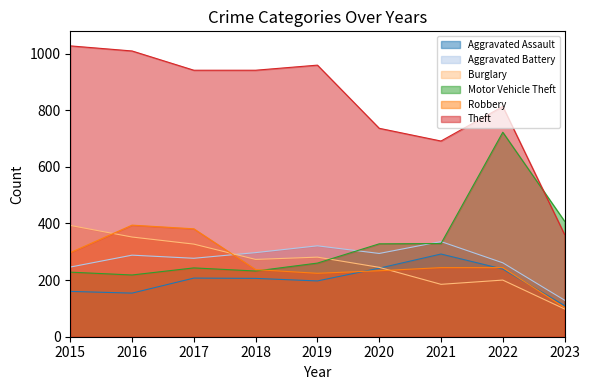

Which series has the largest range (max minus min)?

Theft